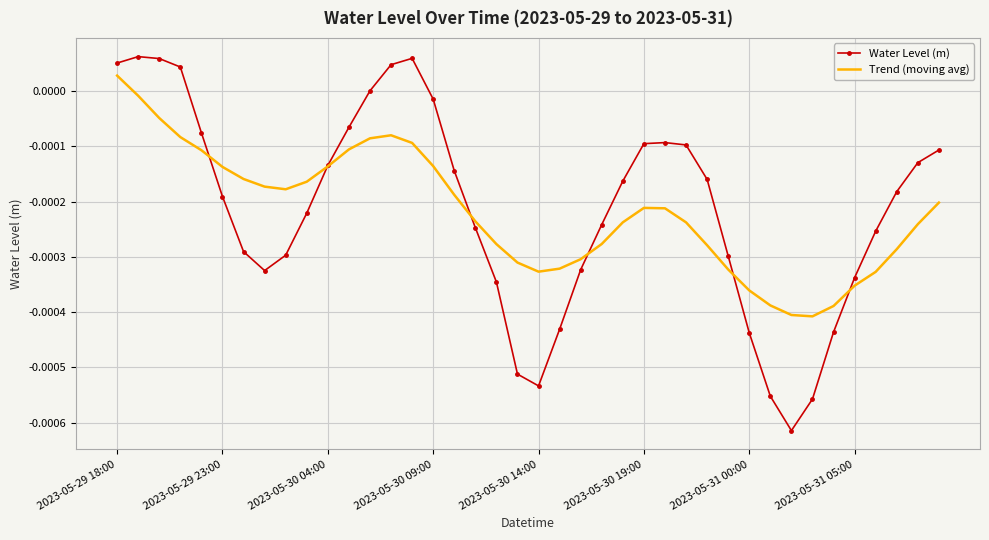

Which series has the widest spread of values?

Water Level (m)